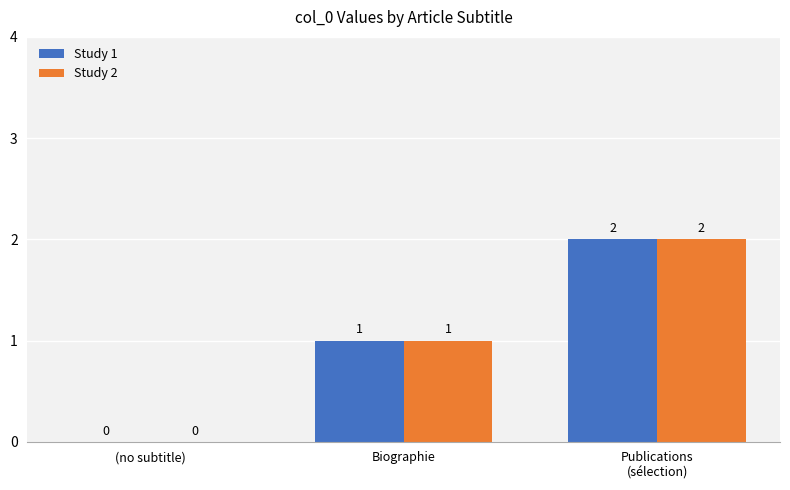

What is the sum of all Study 2 values?

3